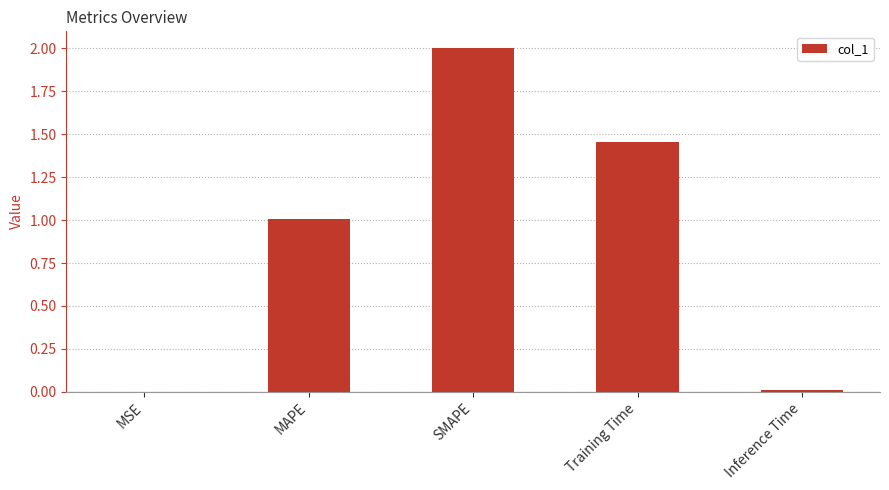

What is the change in value from MSE to MAPE?

+1.0